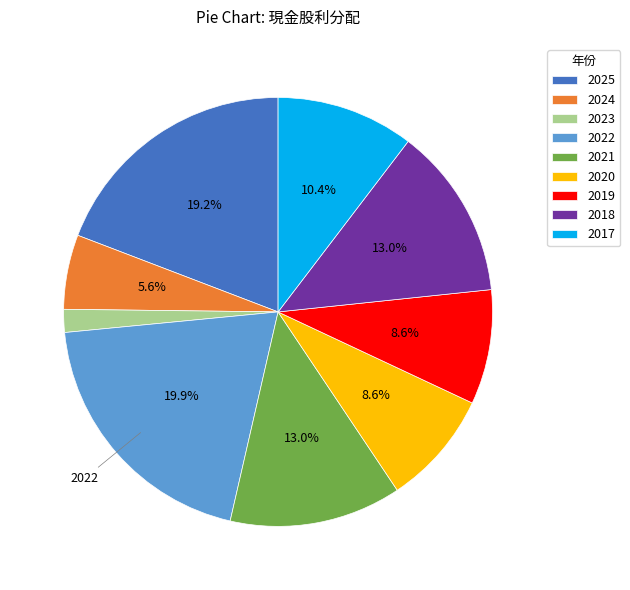

Does 2025 account for over 50% of the chart?

No